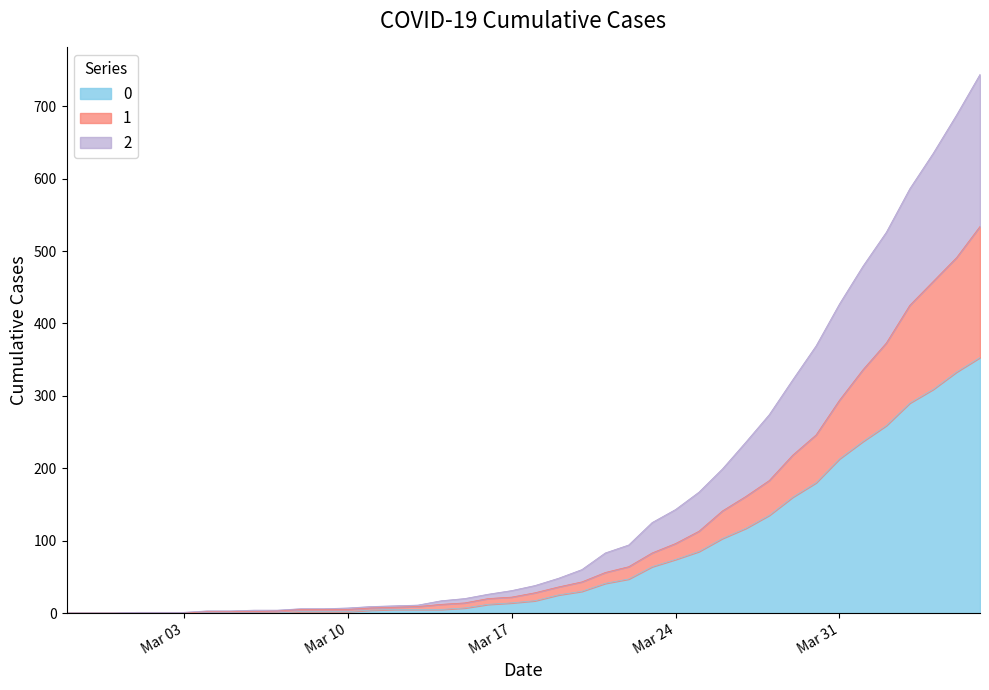

What is the difference between the maximum and second lowest values in the 0 series?

353